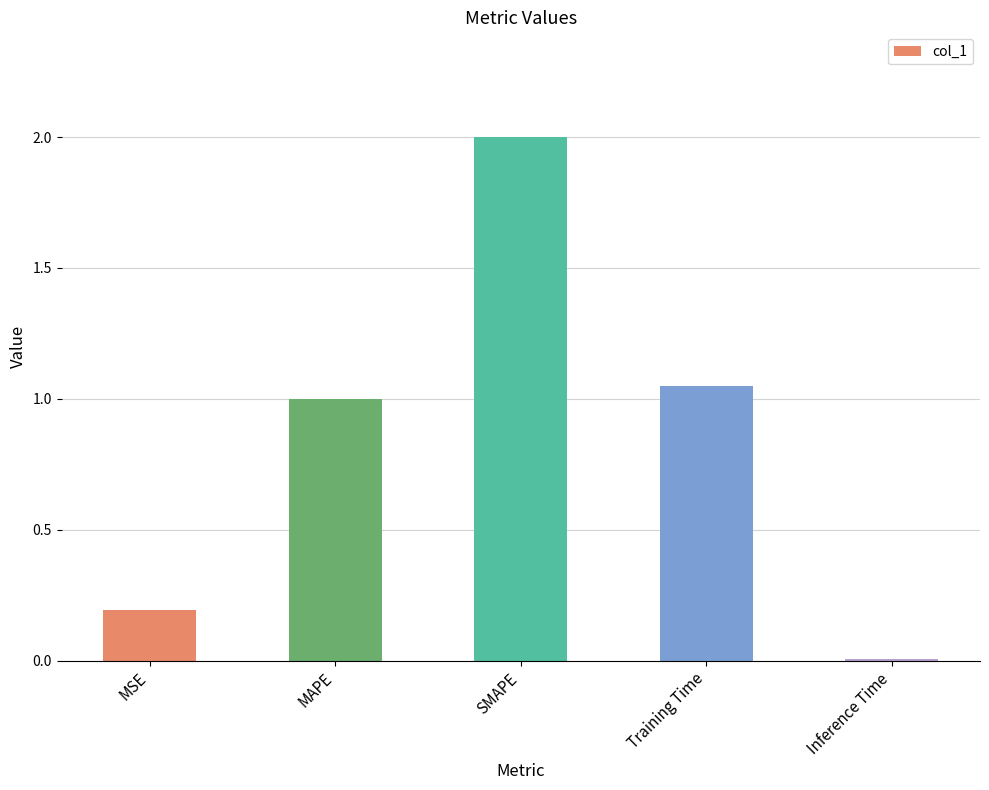

The value at MAPE is 1.0. True or false?

True